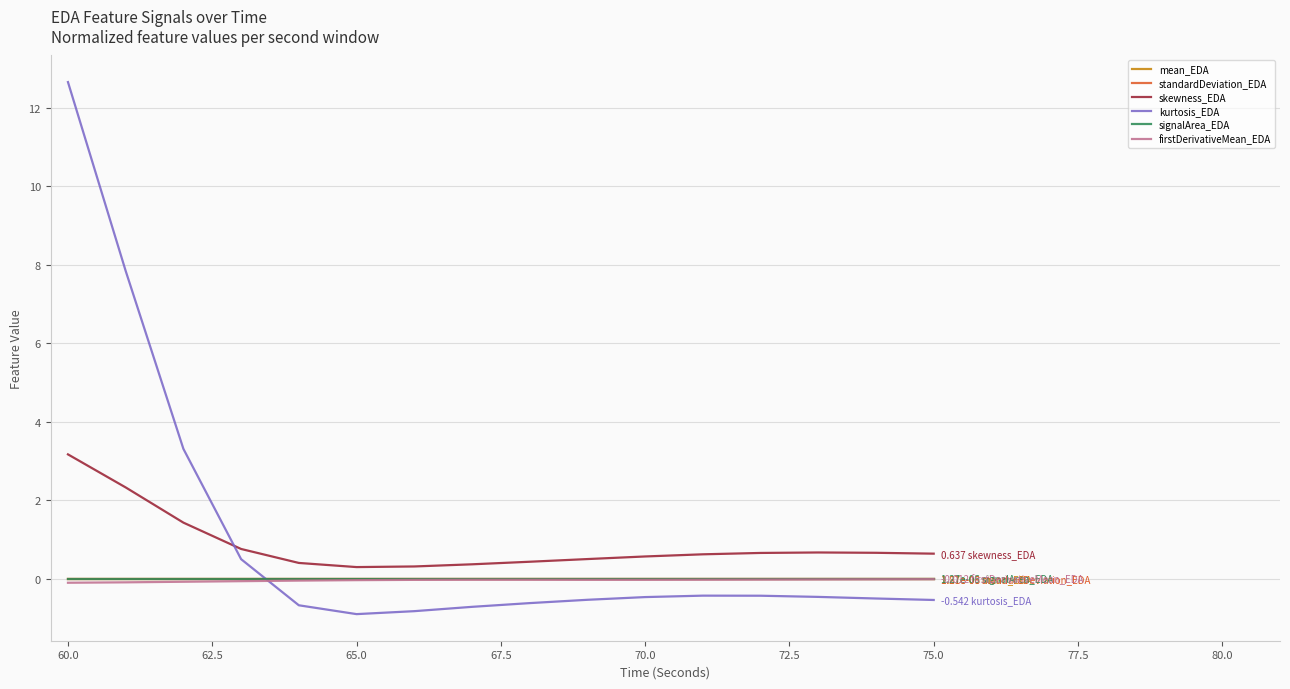

What is the difference between the maximum and minimum values in the skewness_EDA series?

2.9